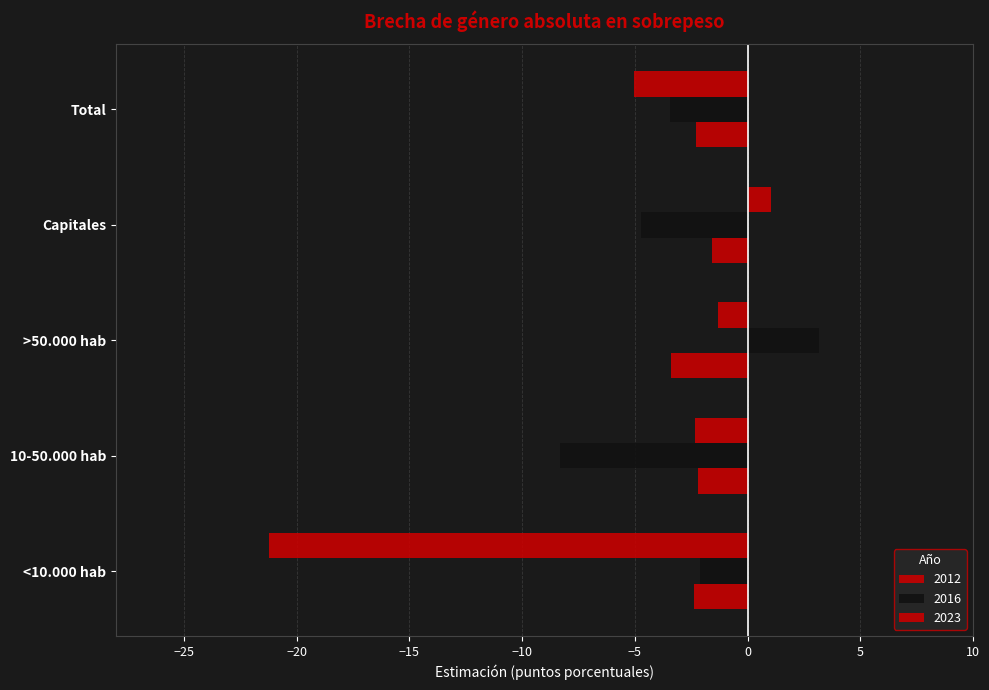

Rank the series at Total from lowest to highest value.

2023, 2016, 2012